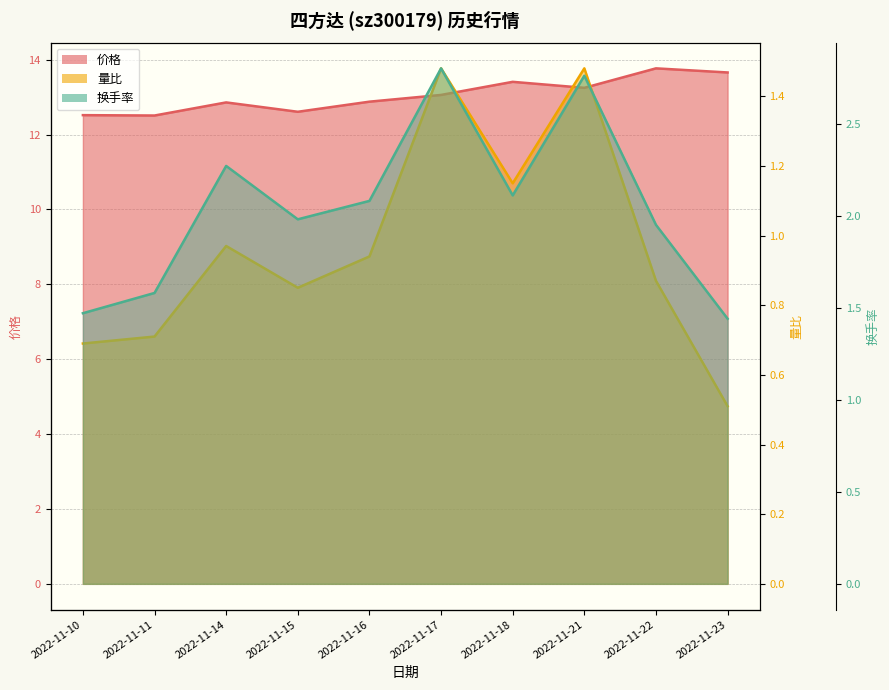

Between 2022-11-23 and 2022-11-15, which is larger?

2022-11-23